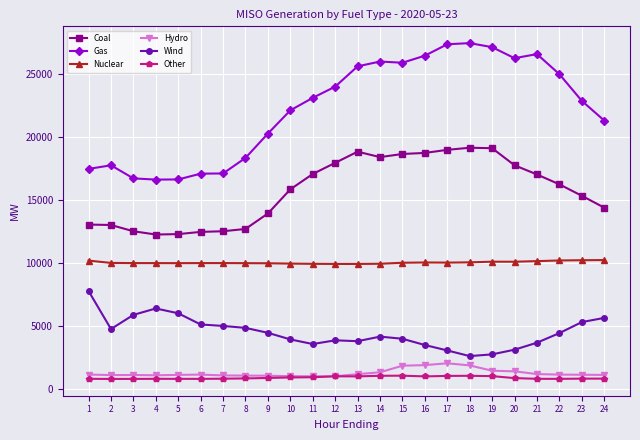

What is the maximum value shown in the chart?

27458.8